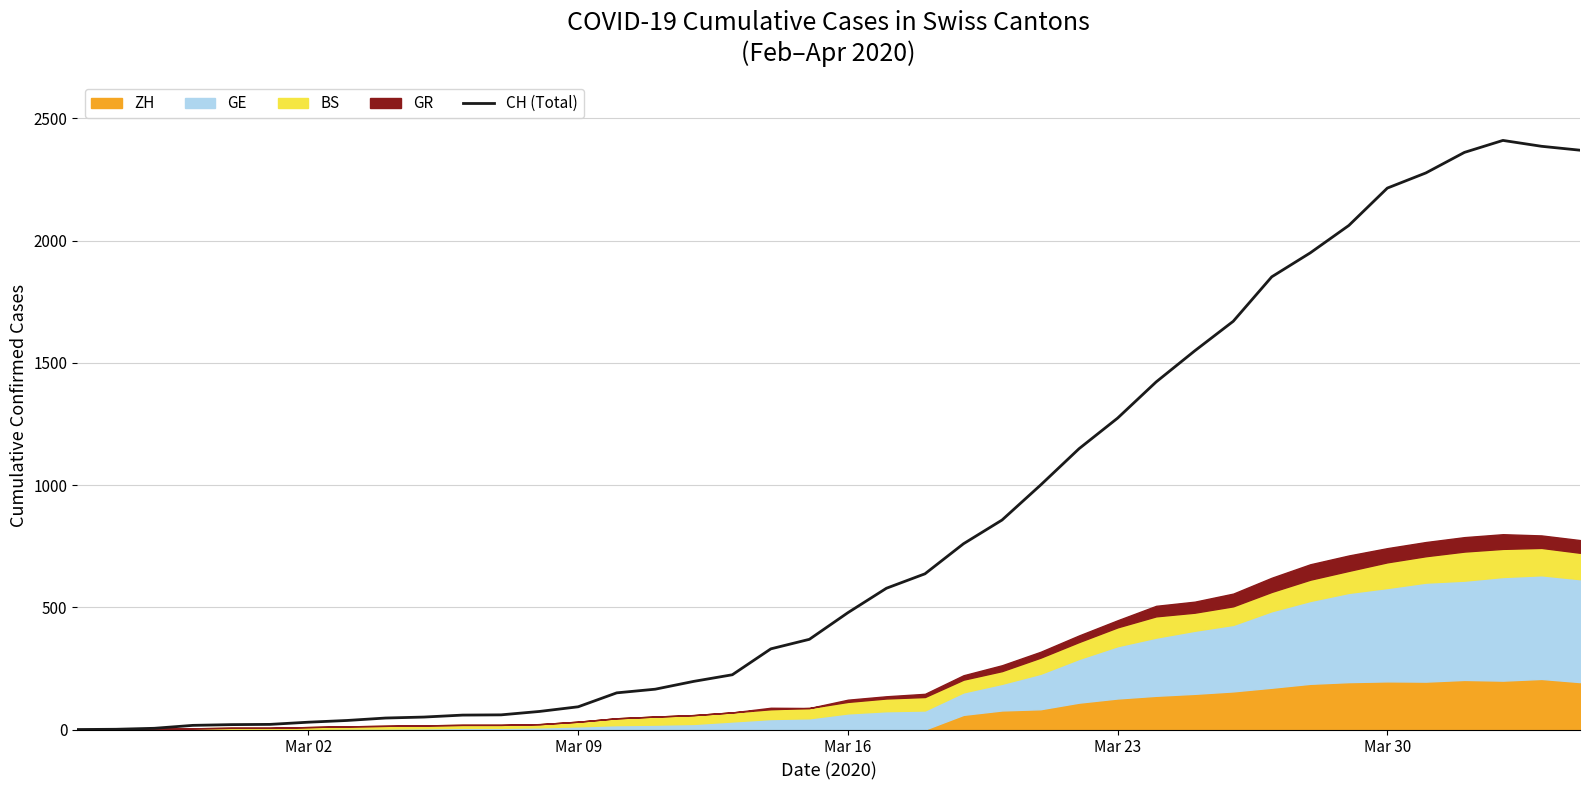

Count the number of values greater than 478.

19